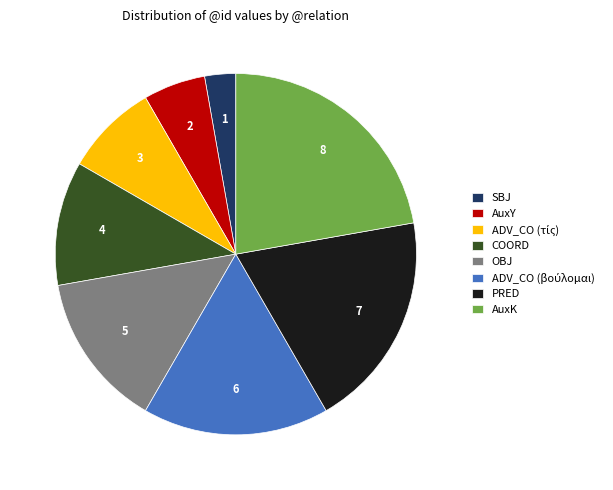

Which slice is the largest?

AuxK